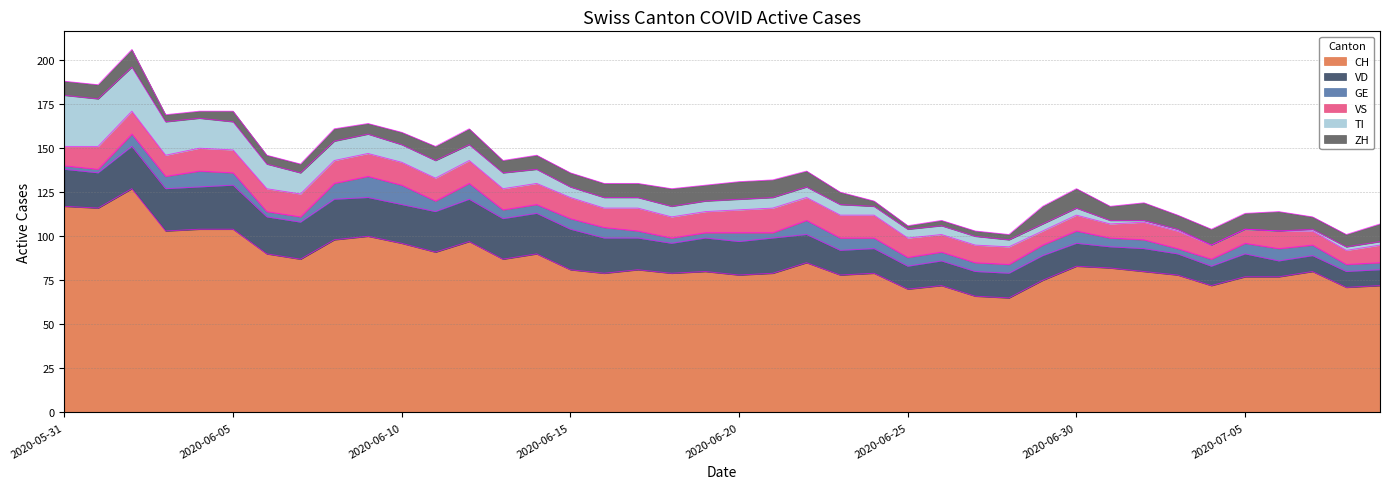

What is the total value across all series at 2020-05-31?

188